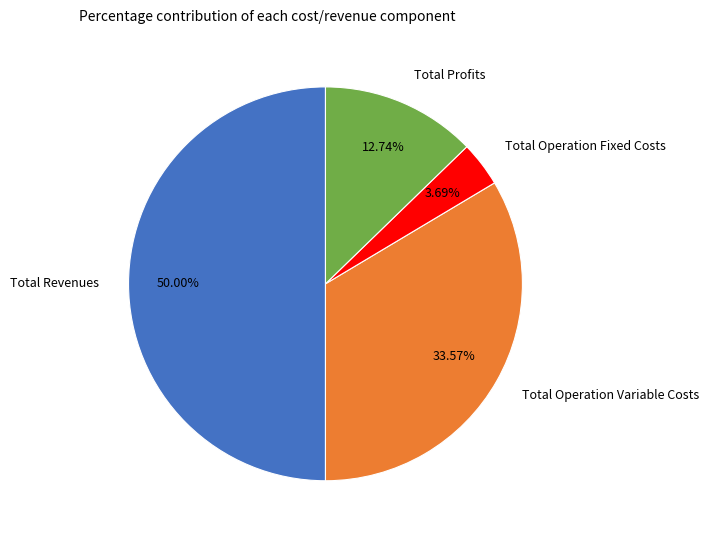

What percentage do Total Revenues and Total Operation Fixed Costs together represent?

53.7%